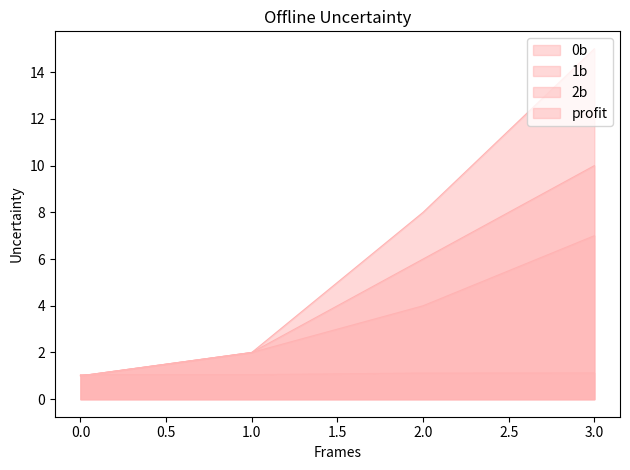

What is the minimum value shown in the chart?

1.0